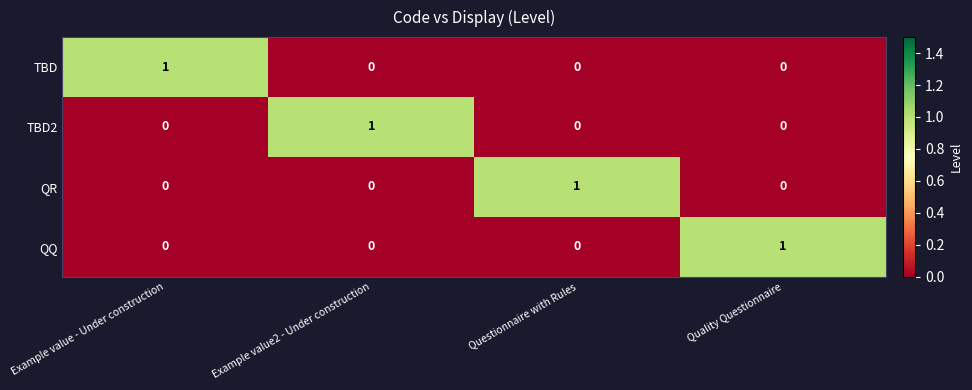

Is it true that QQ equals 2 at Quality Questionnaire?

False